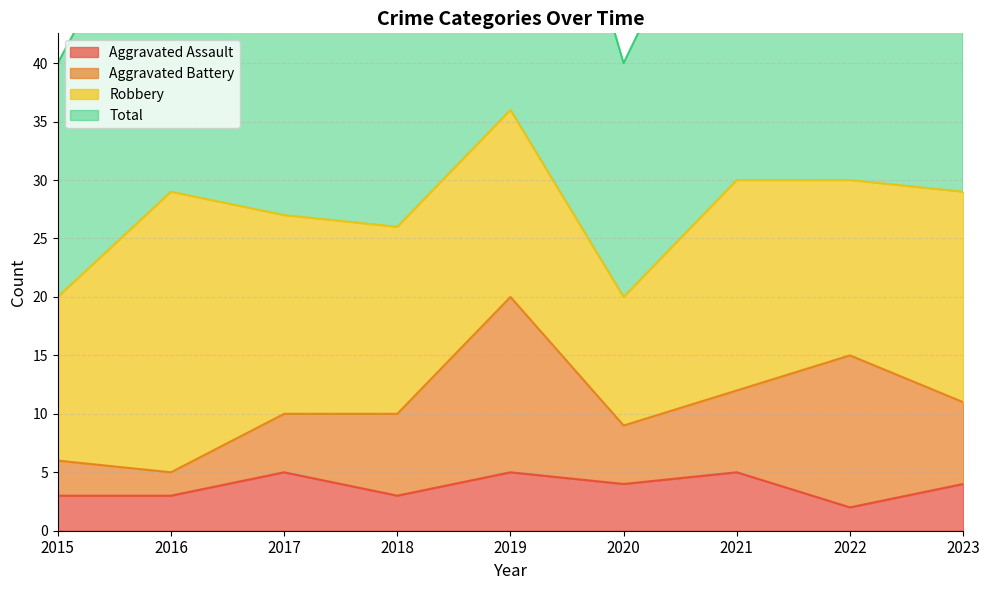

Which series has the widest spread of values?

Total